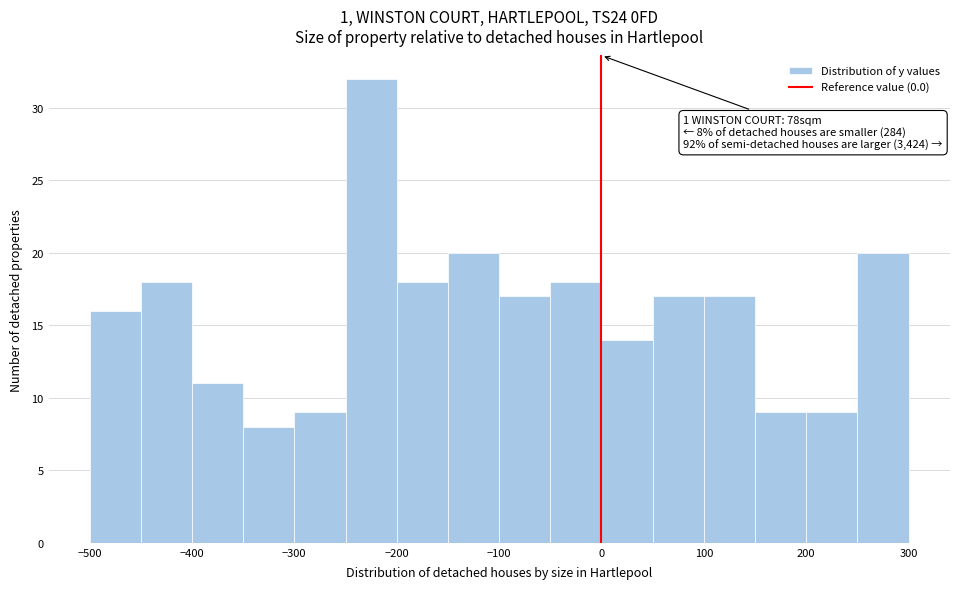

Which range on the x-axis has the tallest bar?

-250 to -200